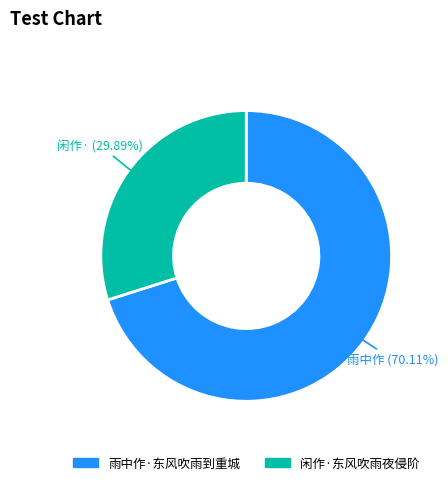

Combined, do 雨中作·东风吹雨到重城 and 闲作·东风吹雨夜侵阶 account for over 50%?

Yes